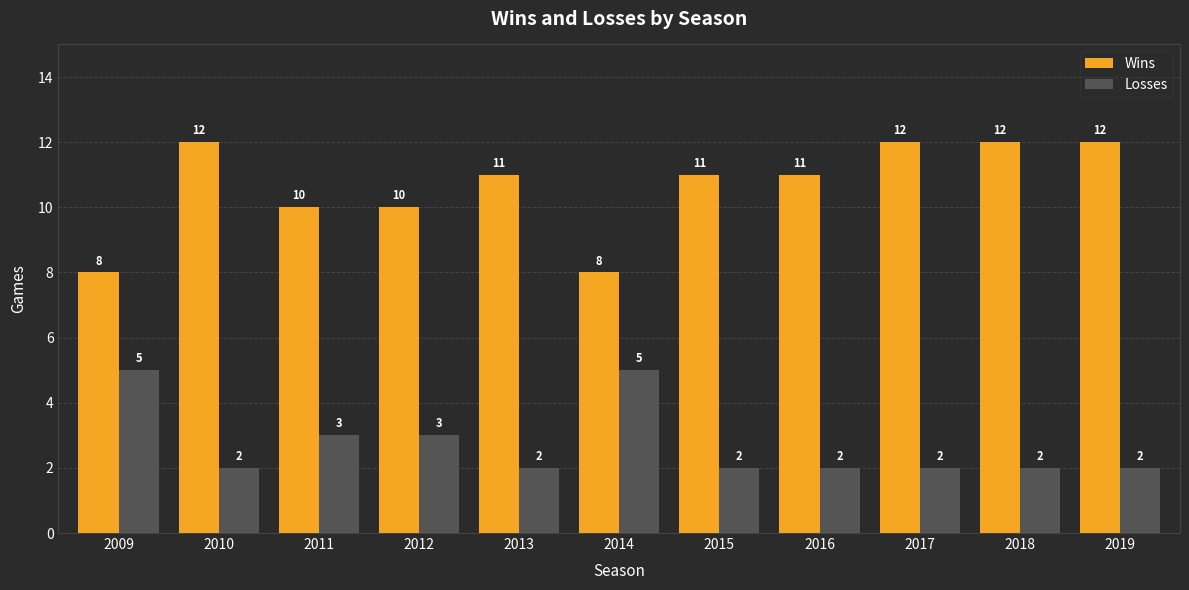

How many bars are there in total?

22